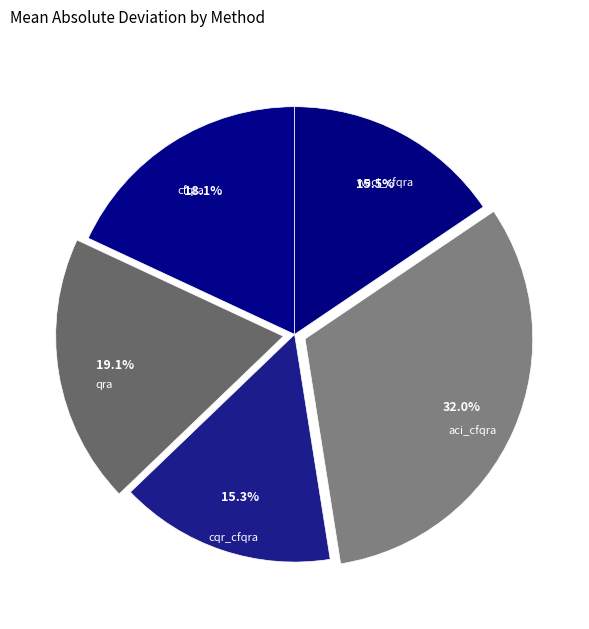

How many slices are in this pie chart?

5